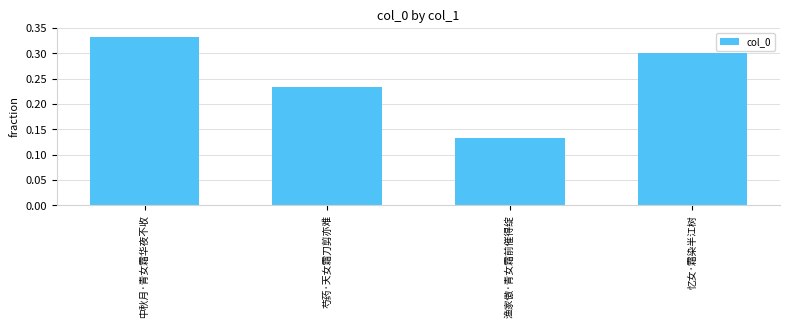

At which category does the chart reach its peak across all series?

中秋月·青女霜华夜不收